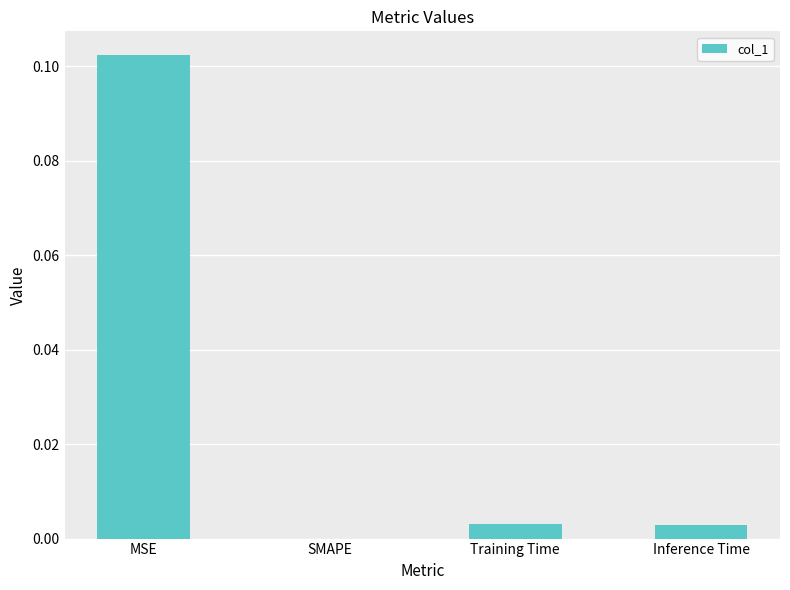

How many values are above zero?

3